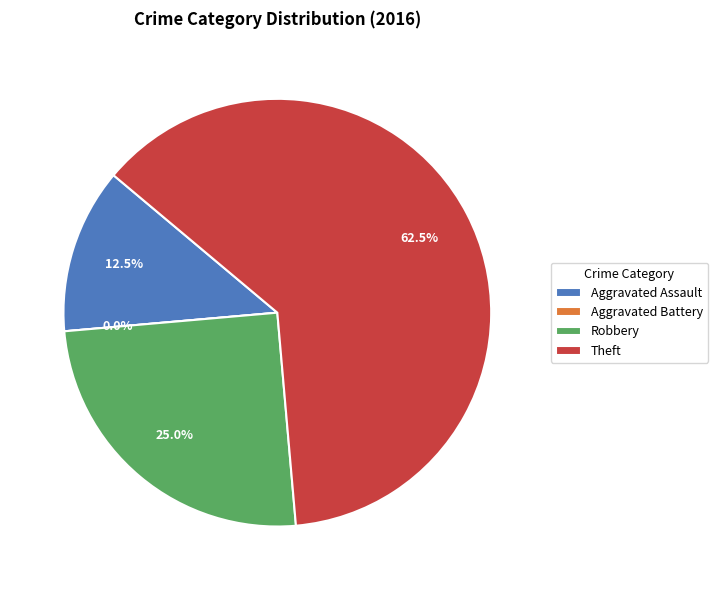

Do Theft and Aggravated Battery together represent more than half of the pie?

Yes